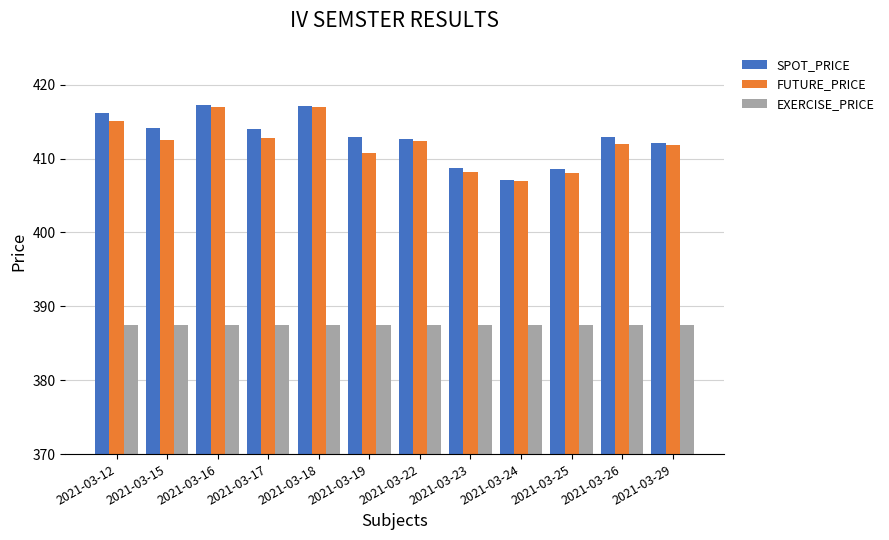

What is the value of the EXERCISE_PRICE bar at the 8th from the left?

387.5